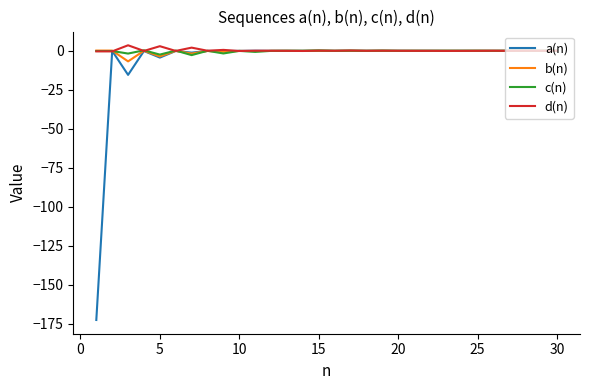

What is the smallest value displayed?

-172.5